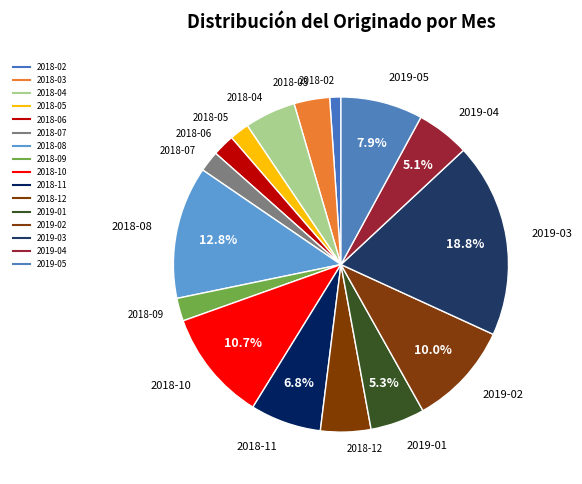

Is there a majority slice in this chart?

No